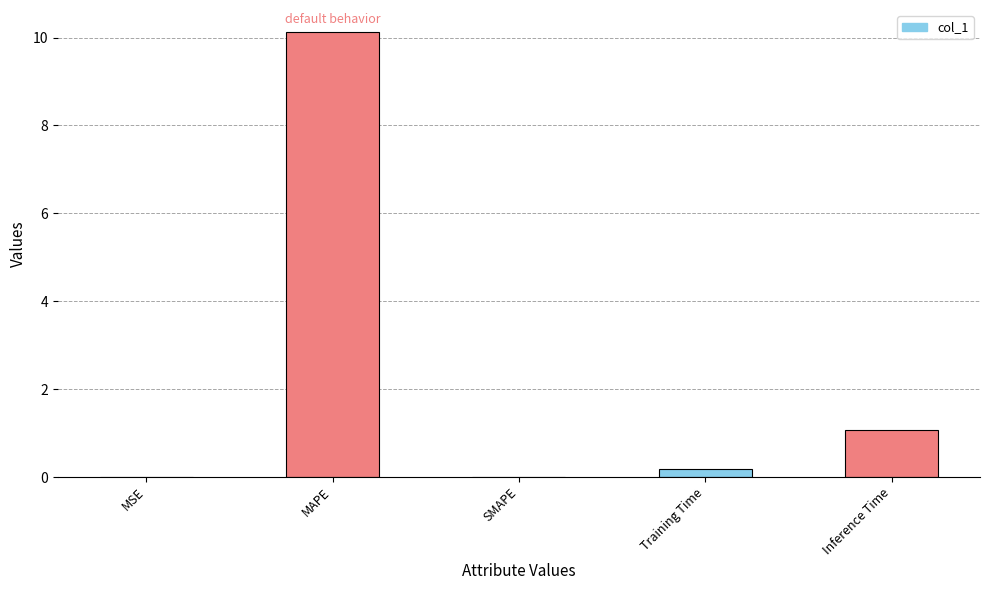

What is the maximum value shown in the chart?

10.1